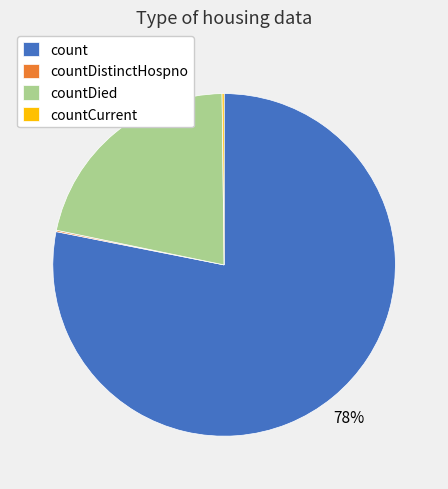

Is it true that countDied is 22% of the pie?

True